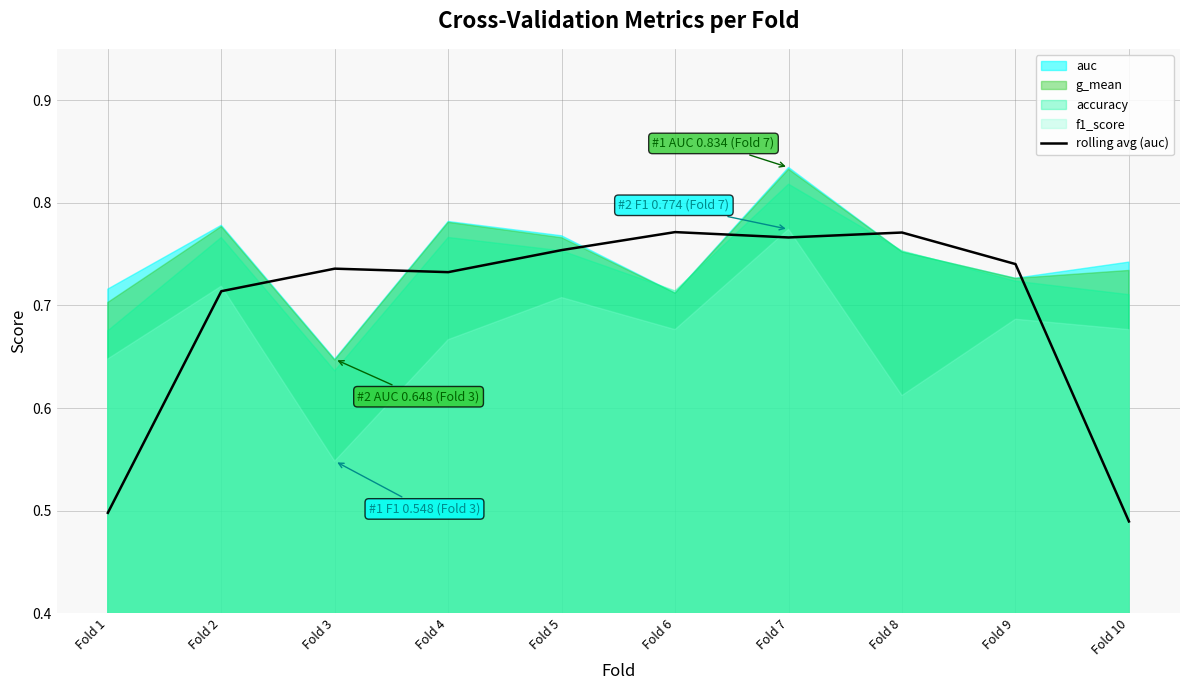

What is the value of the 7th point from the left?

0.8